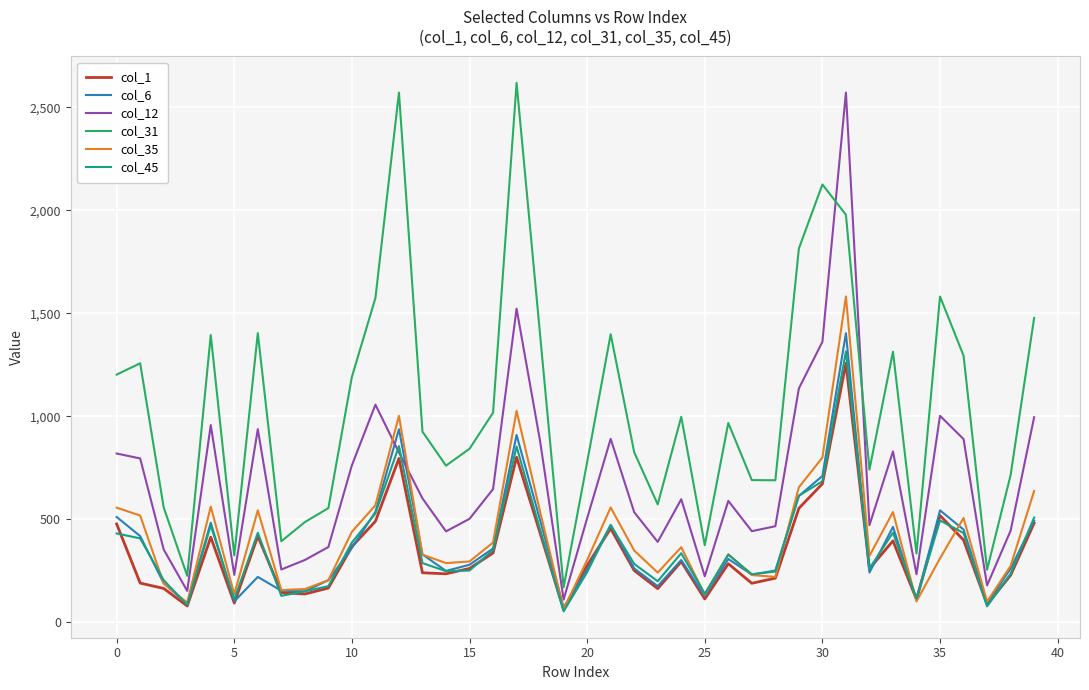

True or false: col_1 and col_31 intersect in this chart.

False